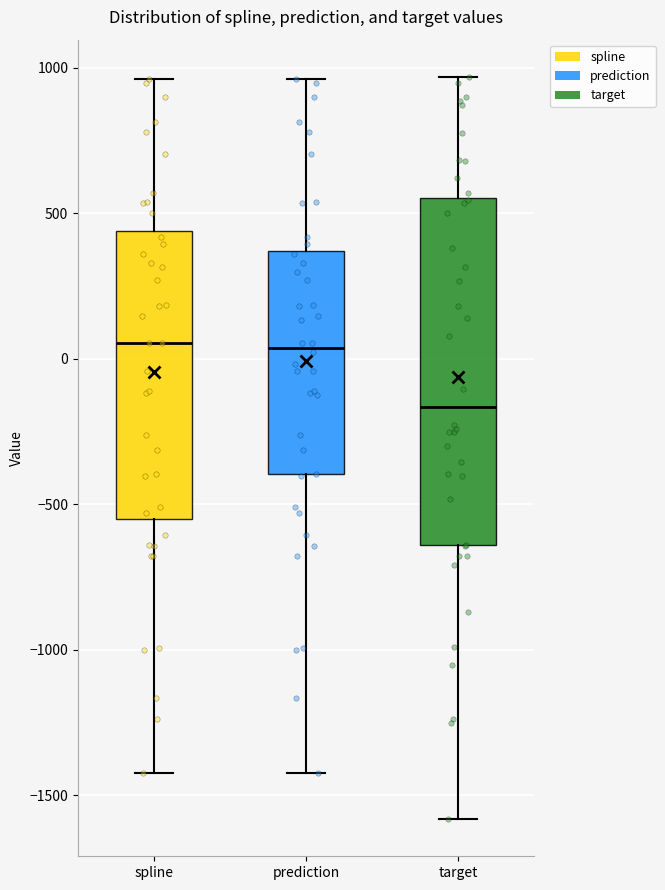

Reading left to right, transcribe this box plot: for each box, give where its median line is, the range the box spans, and where its two whiskers end, as read against the y-axis. The values are not printed on the chart, so give them approximately, as read against the axis.

spline: median 50, box -550 to 450, whiskers -1400 to 950
prediction: median 50, box -400 to 350, whiskers -1400 to 950
target: median -150, box -650 to 550, whiskers -1600 to 950